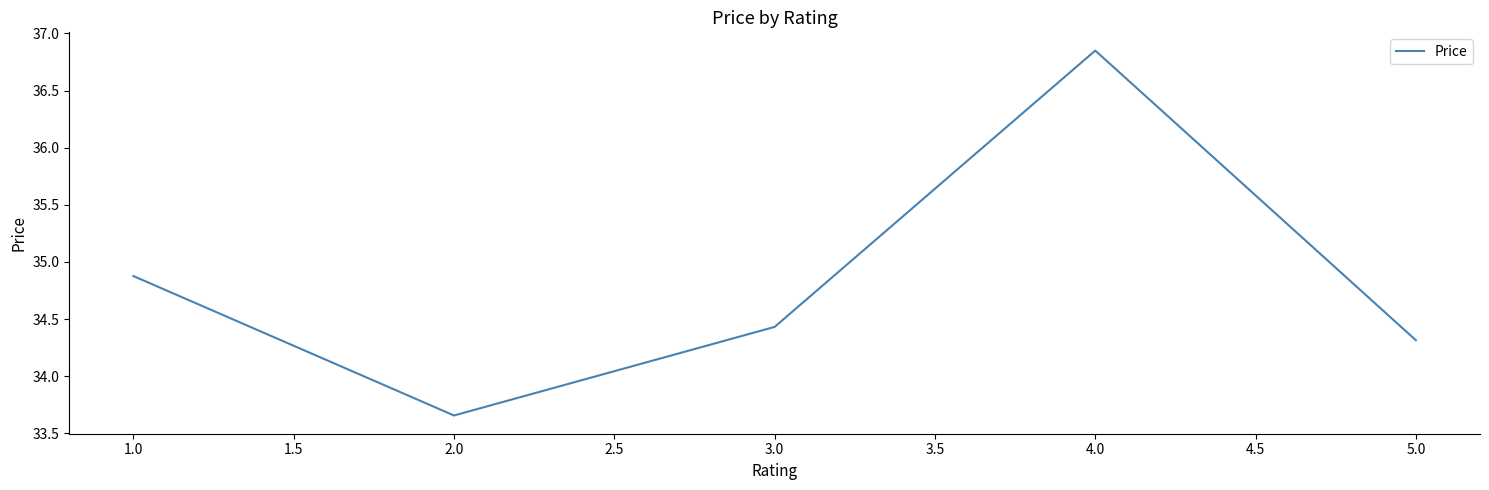

True or false: the data shows 20.4 at 2.0.

False